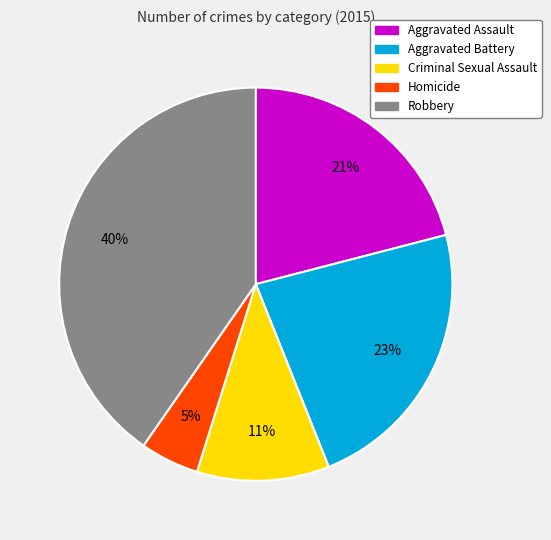

The Homicide slice represents 13% of the pie. True or false?

False